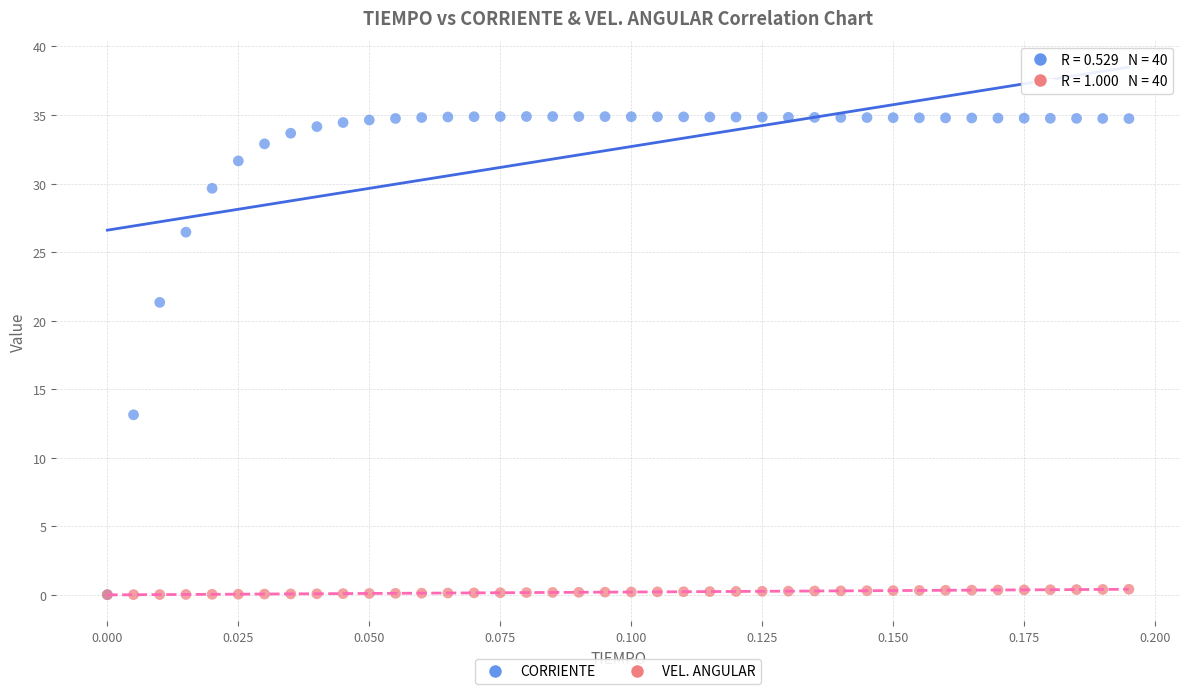

In the CORRIENTE series, what Y value is closest to 17?

13.1